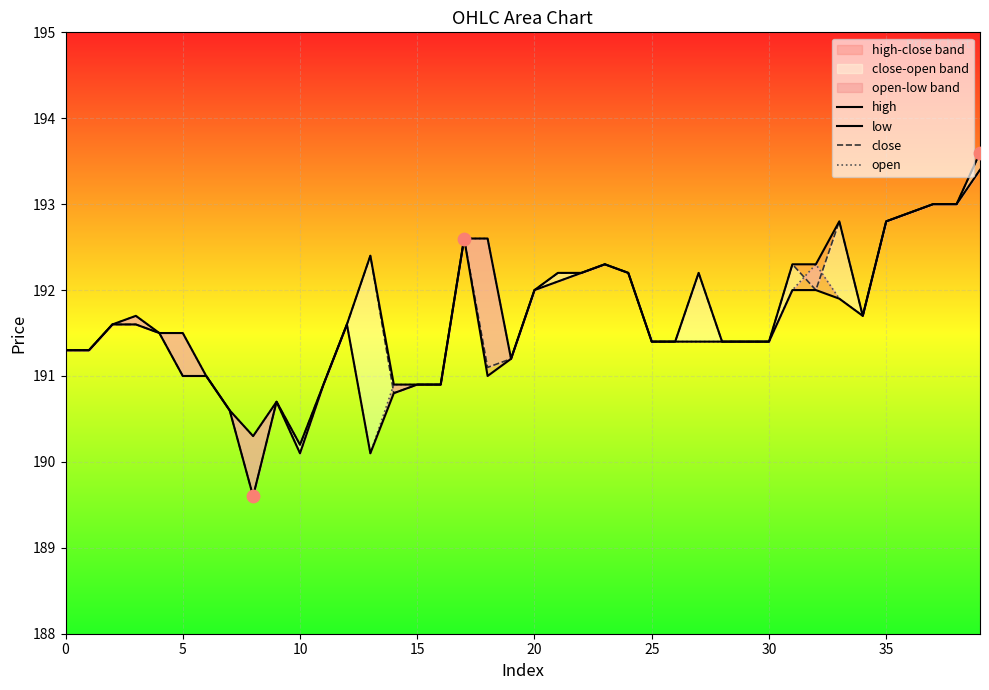

At which category is the sum across all series the highest?

39